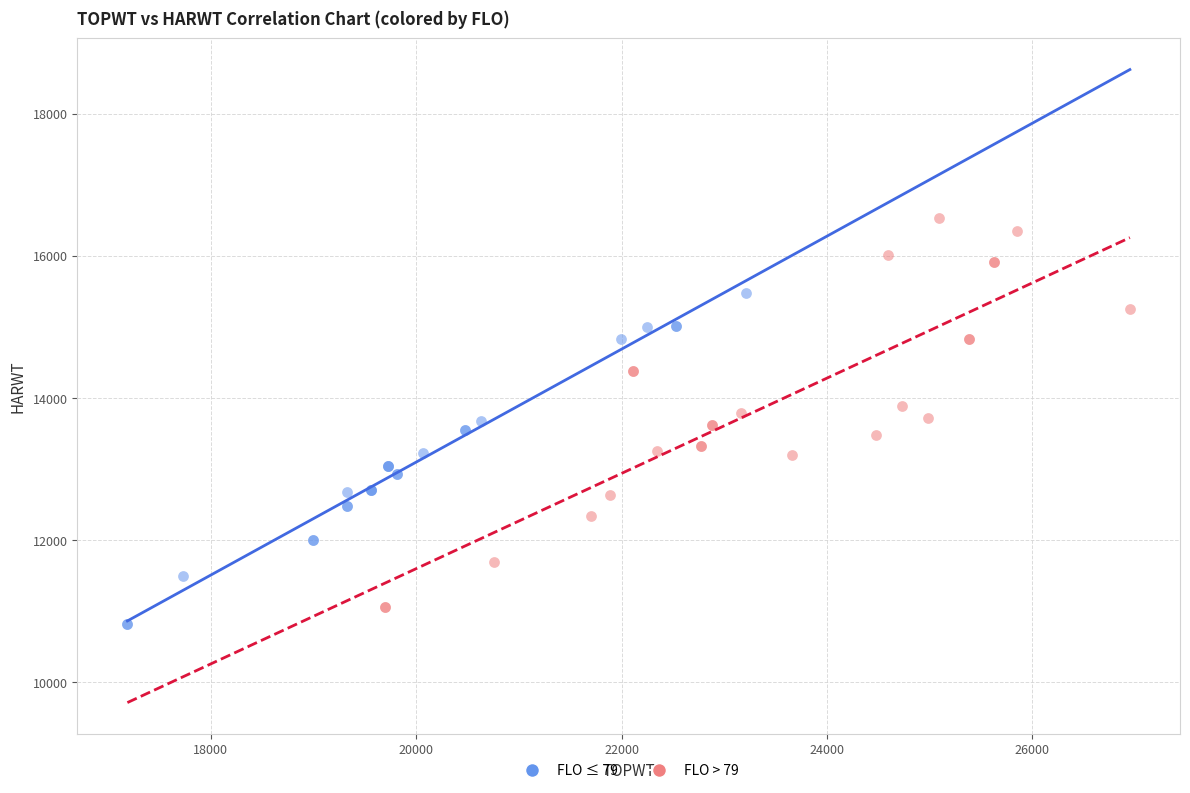

Which series has the largest Y range (max minus min)?

FLO > 79